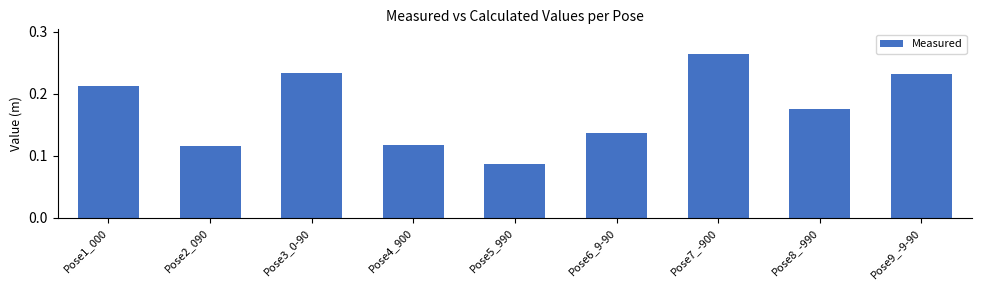

Which label corresponds to the largest value in the chart?

Pose7_-900